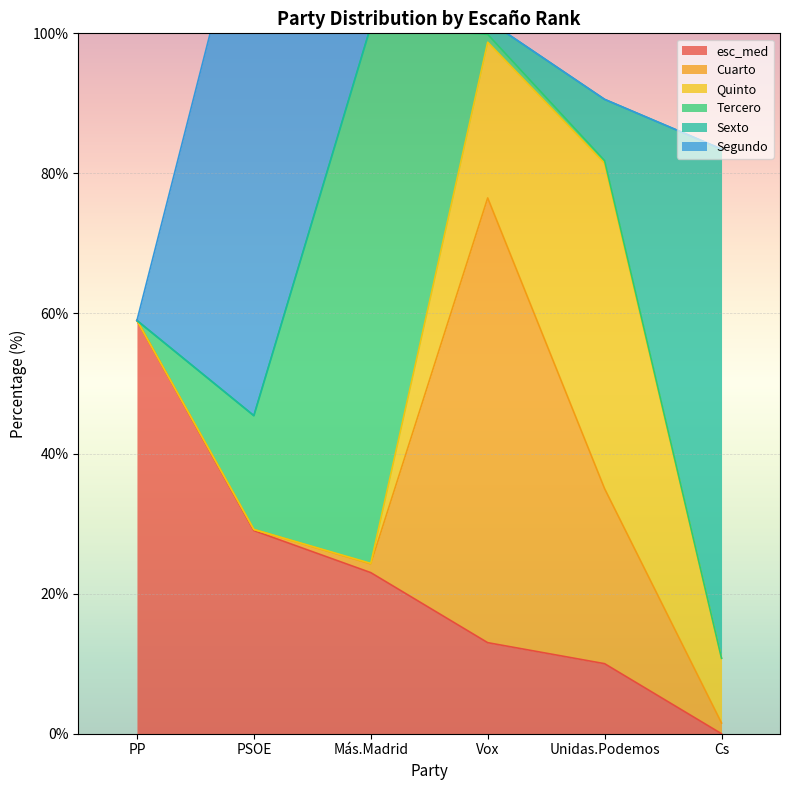

How many values in the Cuarto series are below 1?

2